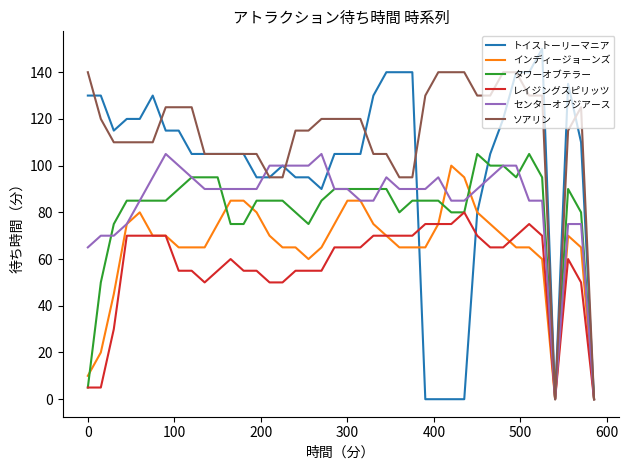

What is the average value of the インディージョーンズ series?

66